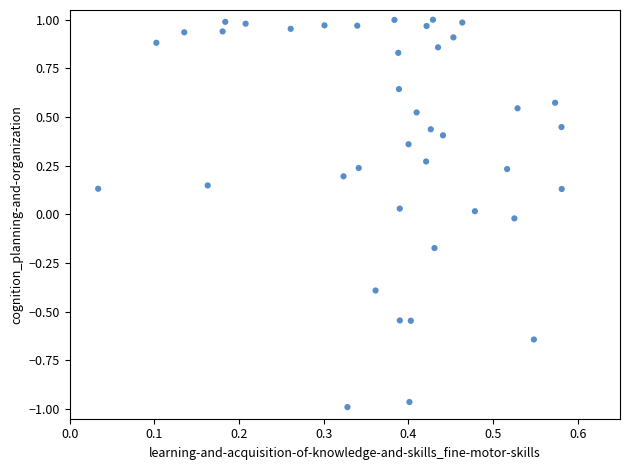

What is the range of Y values (max minus min)?

2.0